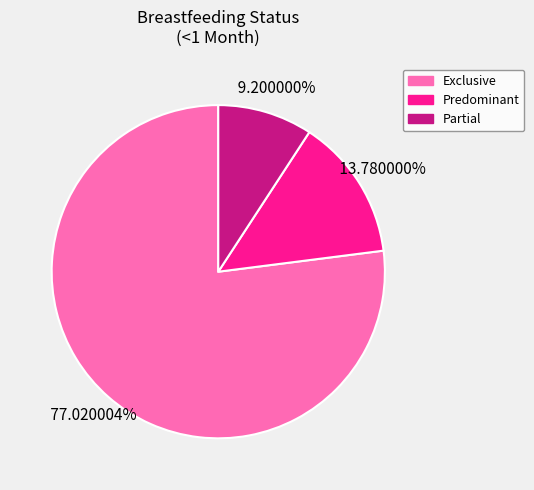

Is there any slice that represents more than half of the pie?

Yes